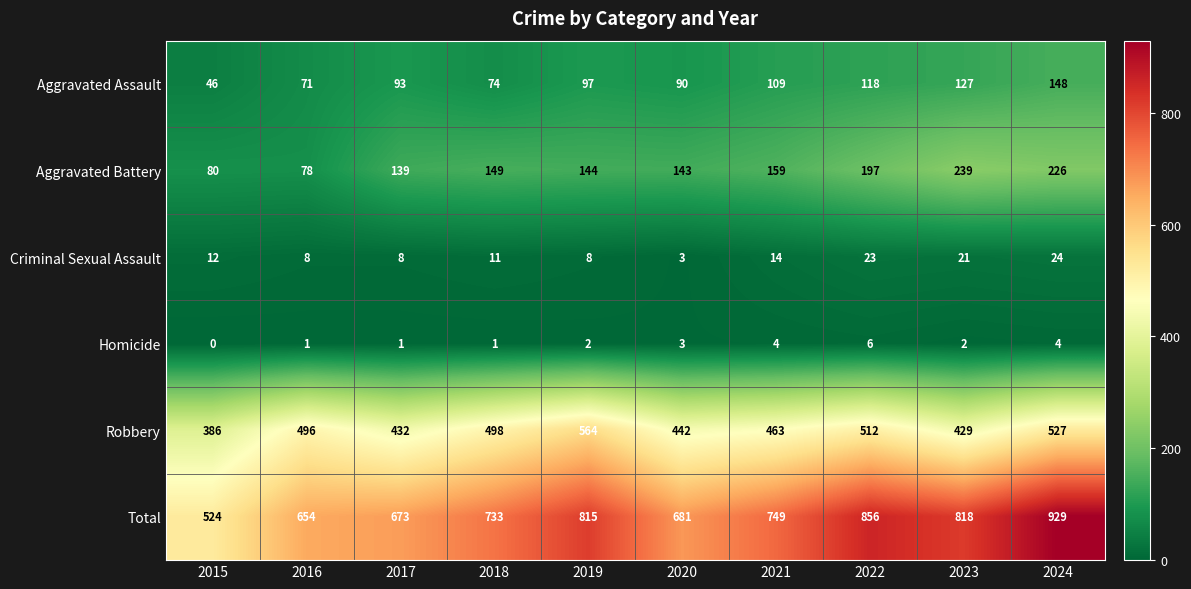

Which series has the widest spread of values?

Total